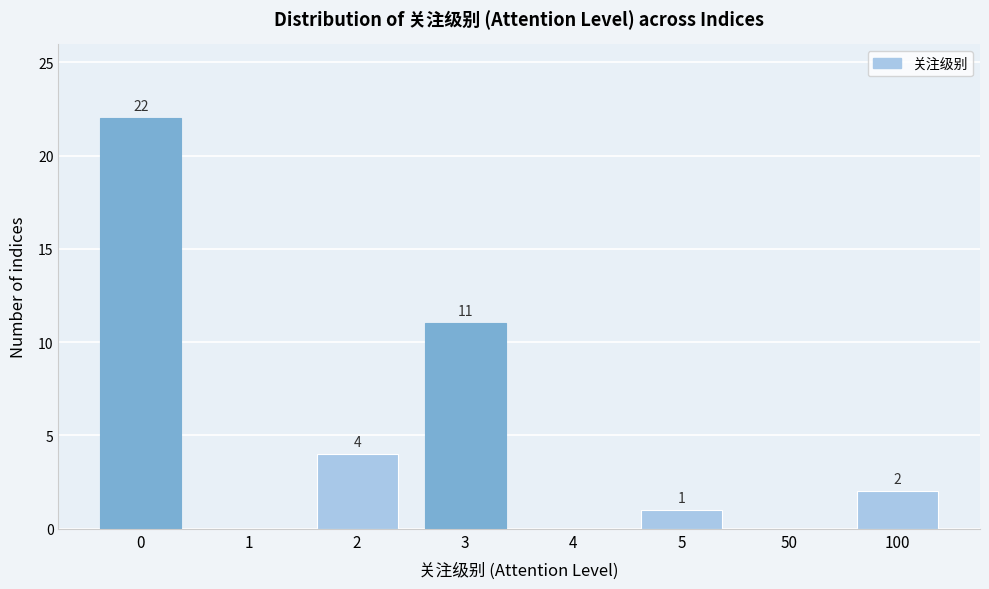

Reading right to left, what are all the values shown in this chart?

100=2	50=0	5=1	4=0	3=11	2=4	1=0	0=22